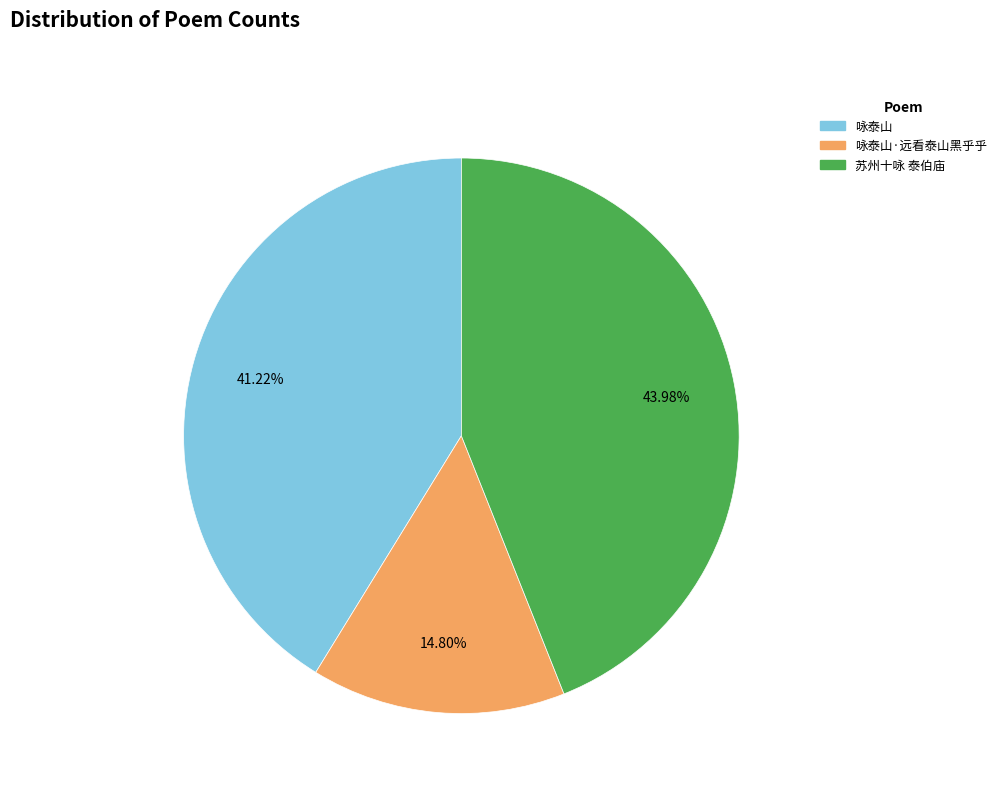

What is the ratio of the value at 咏泰山·远看泰山黑乎乎 to the value at 咏泰山?

0.4